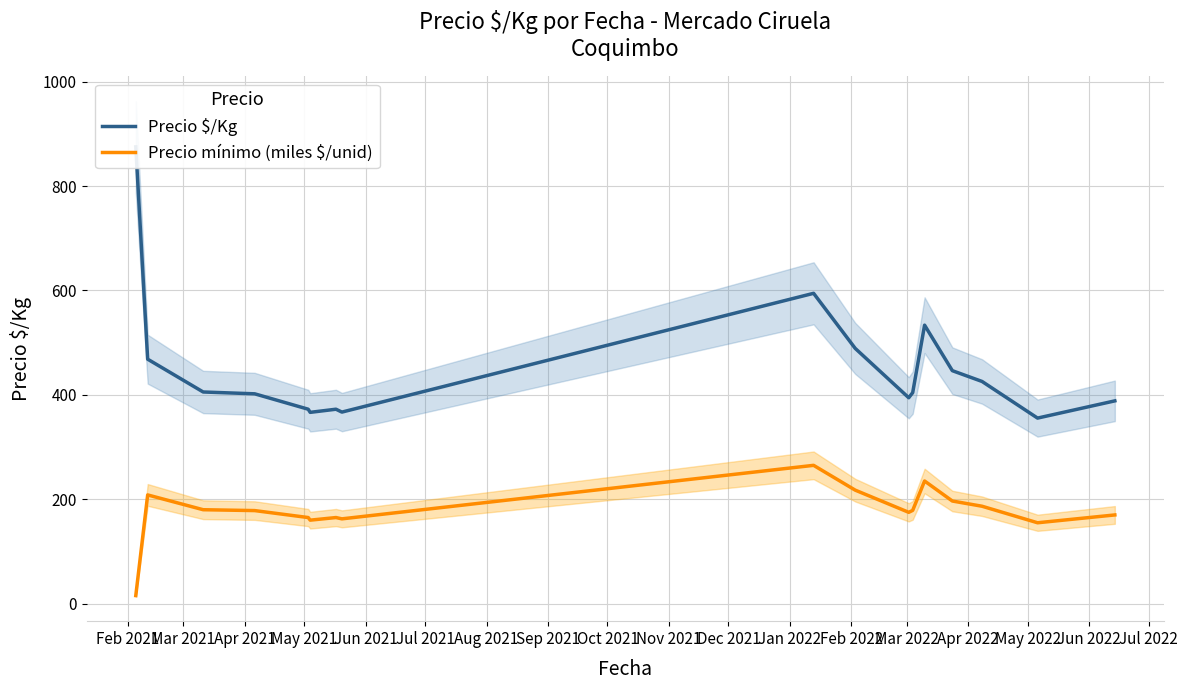

What is the highest value of the Precio mínimo (miles $/unid) series?

265.0